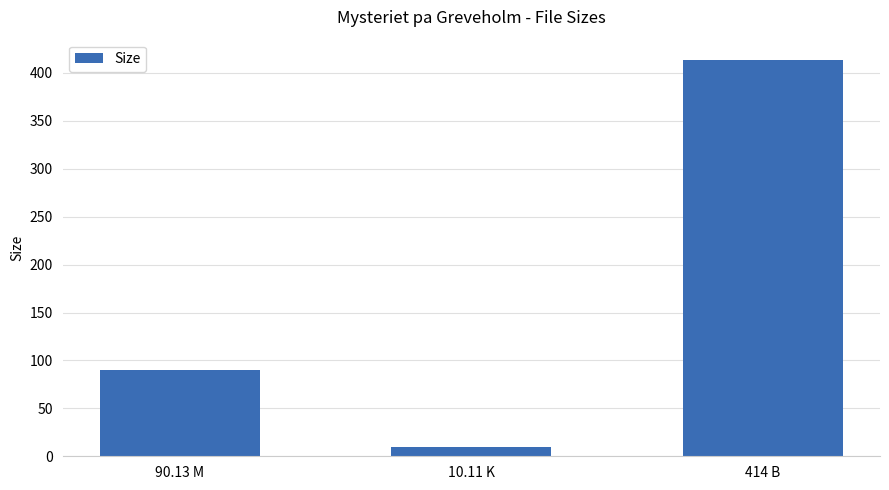

What is the sum of all values?

514.2